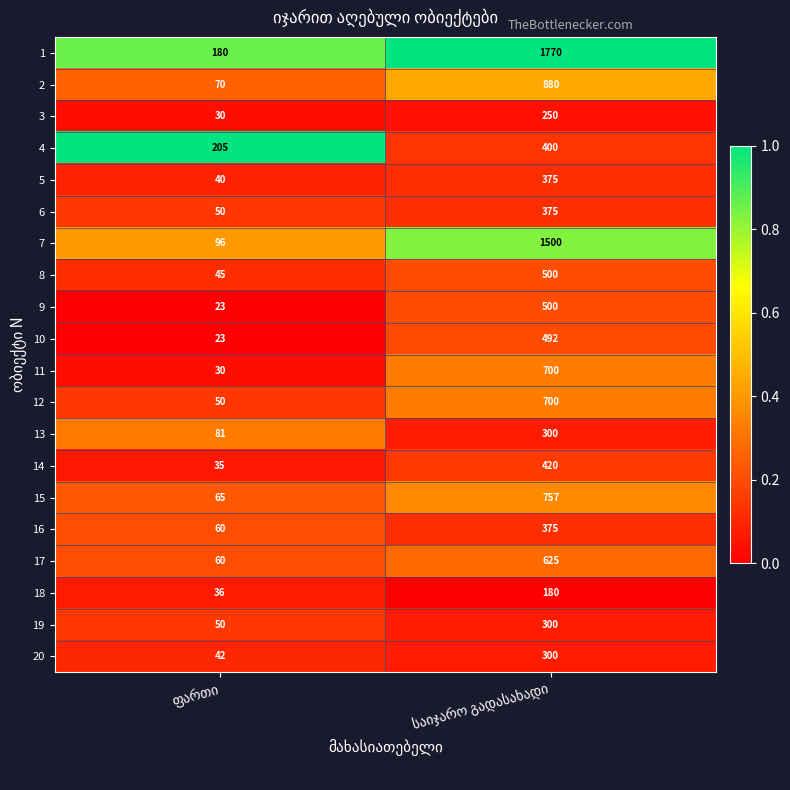

What is the minimum value for 11?

30